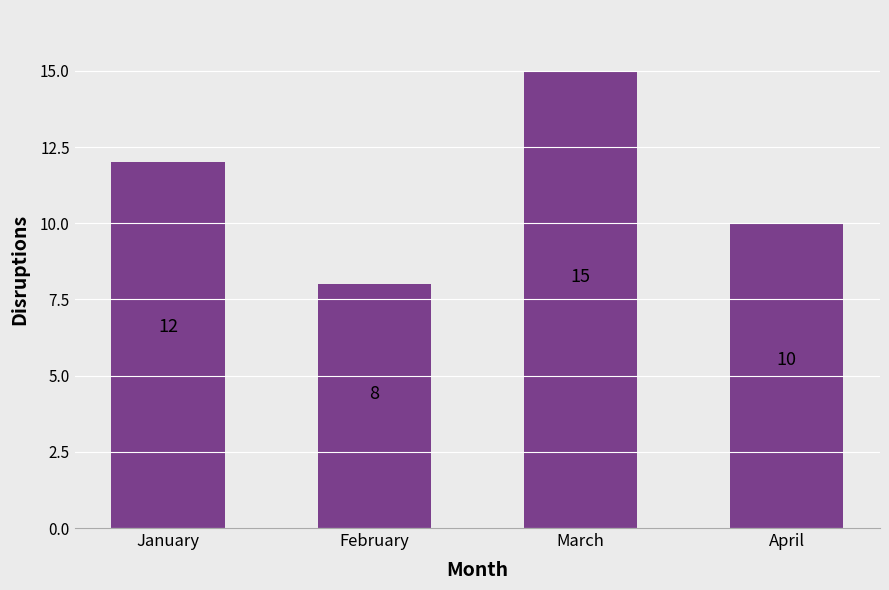

Which label corresponds to the largest value in the chart?

March